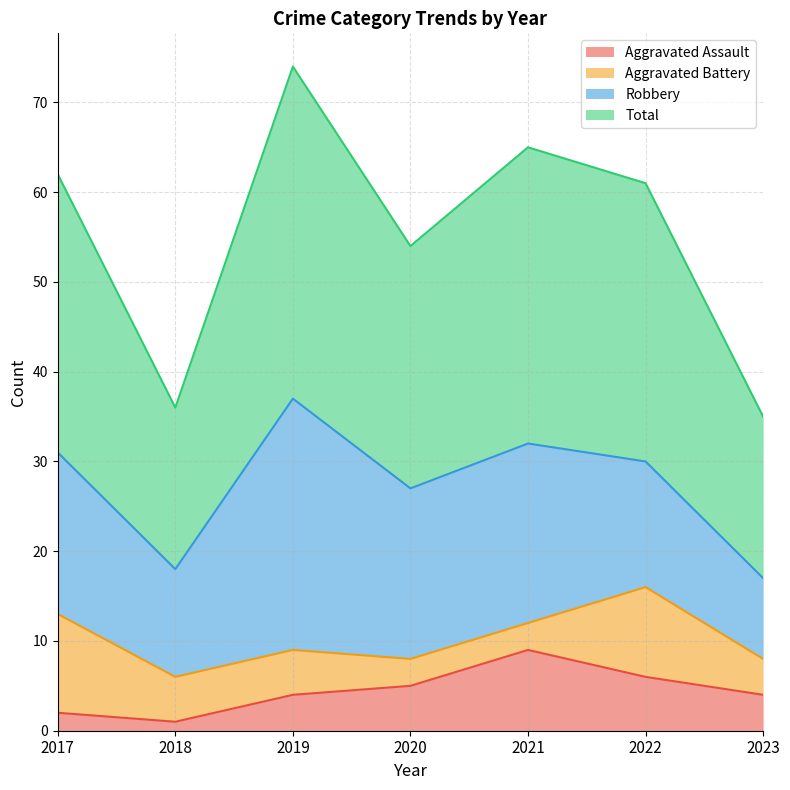

What is the maximum value for Aggravated Assault?

9